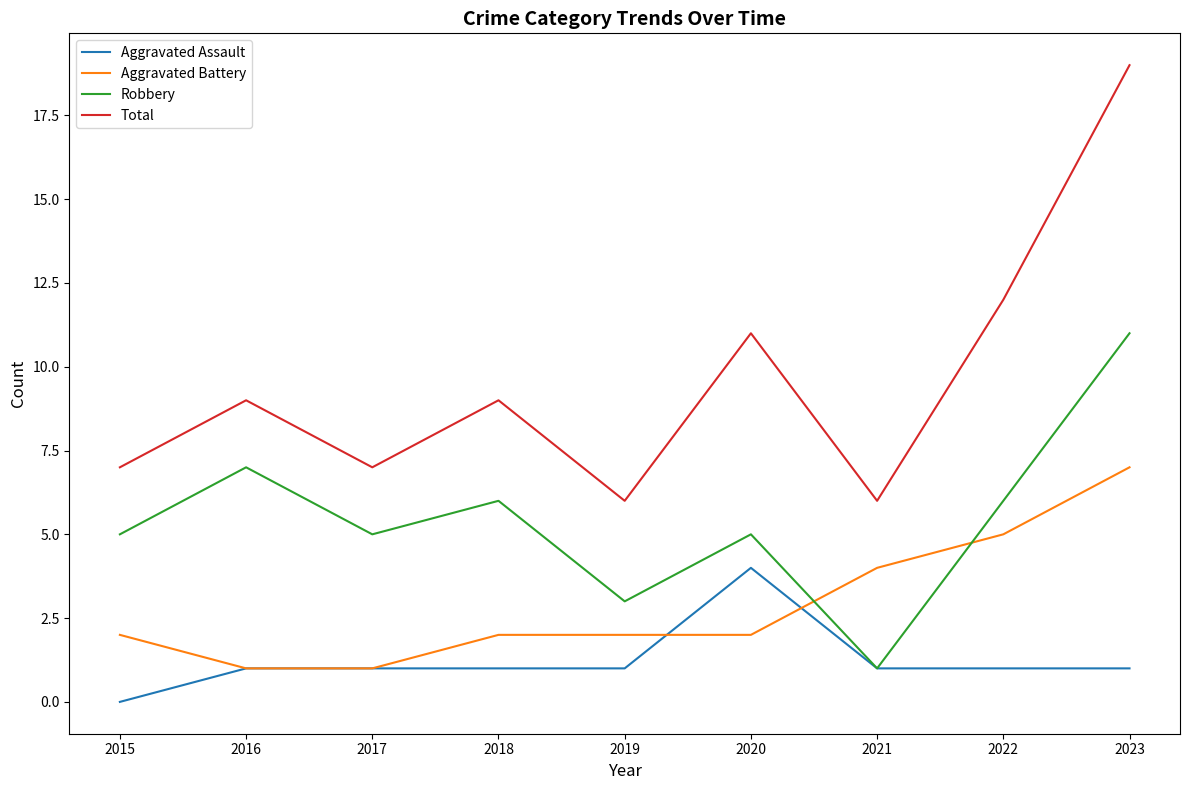

True or false: Robbery has a value of 7 at 2016.

True